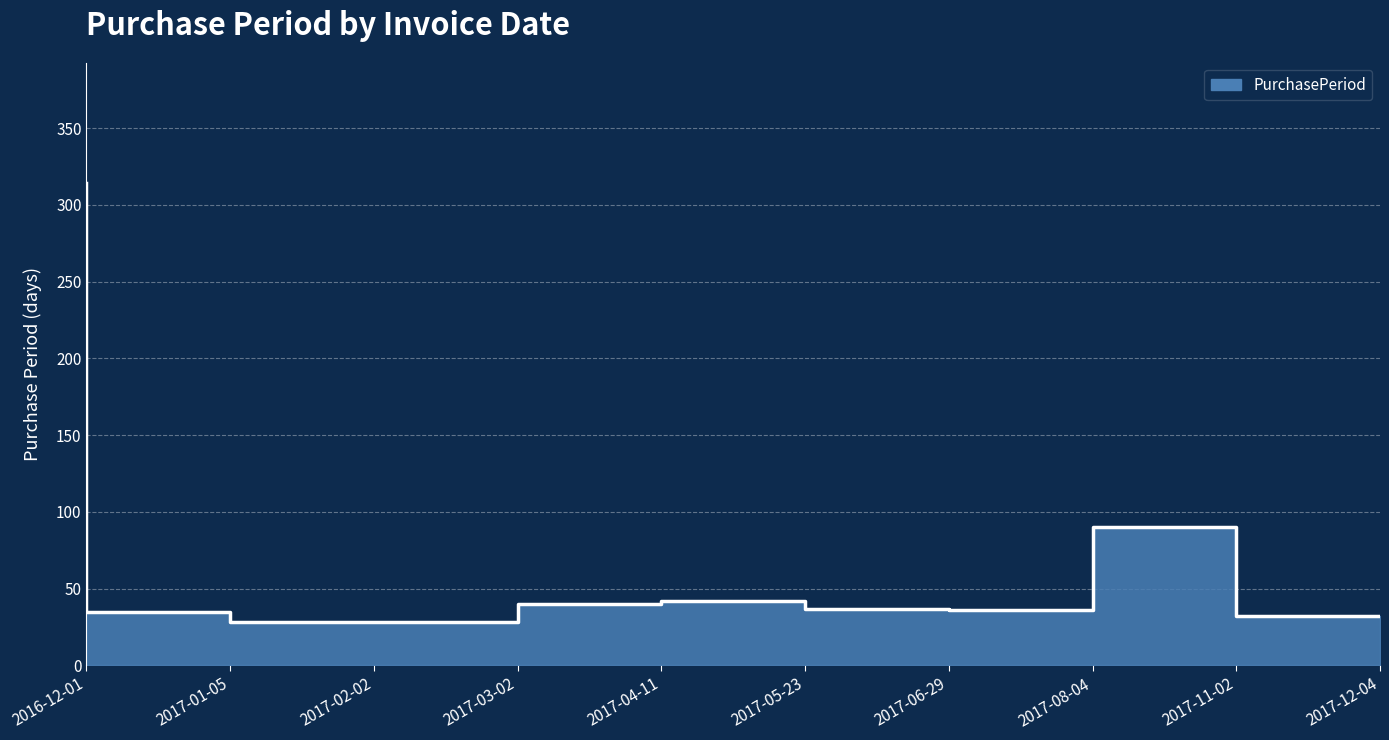

The value at 2017-06-29 is 37. True or false?

True